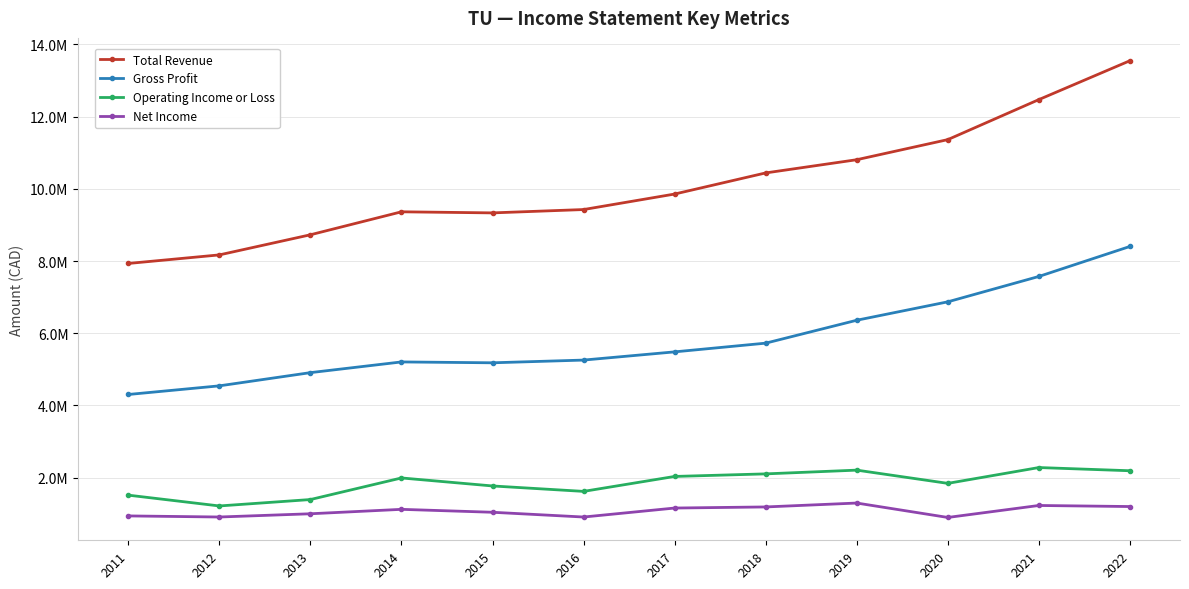

Is this an area chart (filled region under the line)?

No